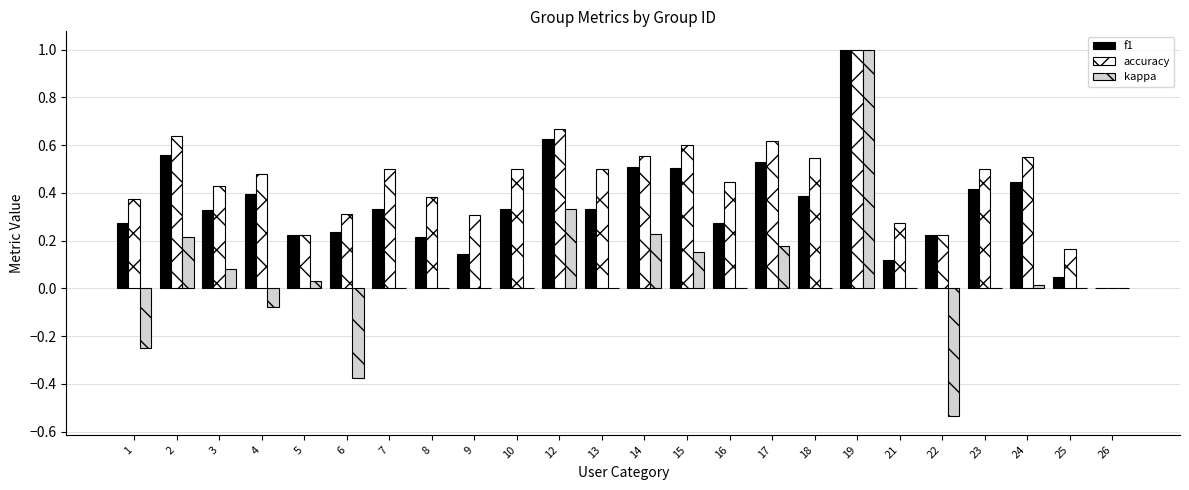

What is the sum of all kappa values?

1.0